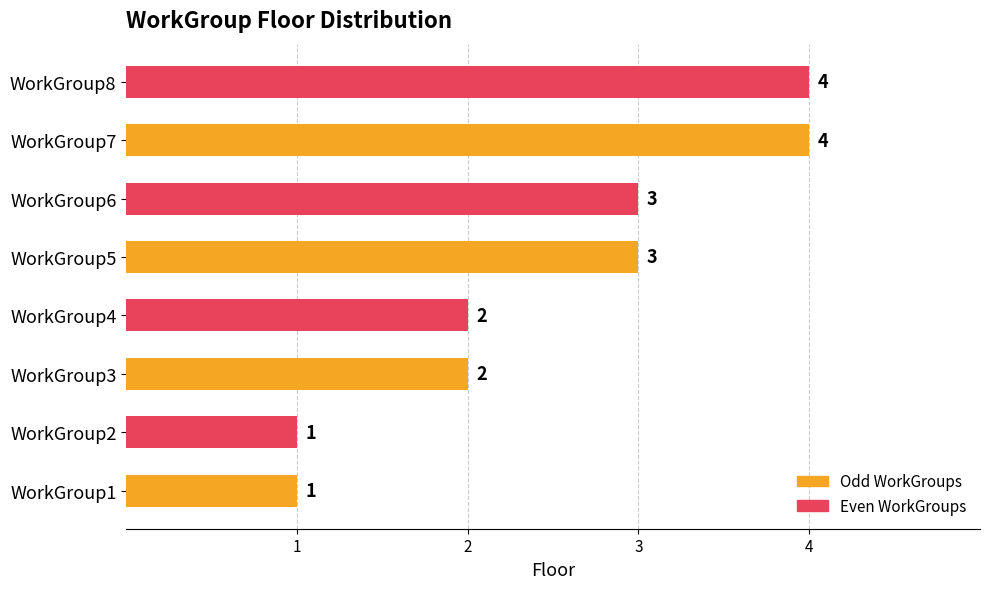

True or false: the data shows 1 at WorkGroup3.

False